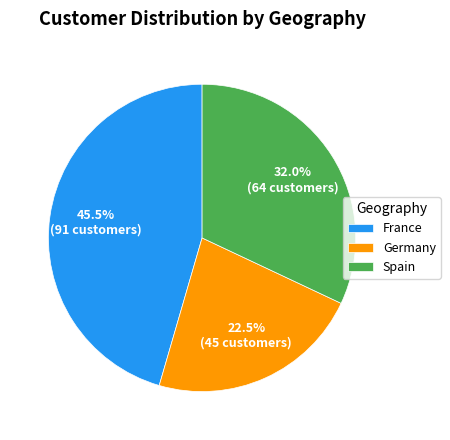

Rank the categories by value from highest to lowest.

France, Spain, Germany